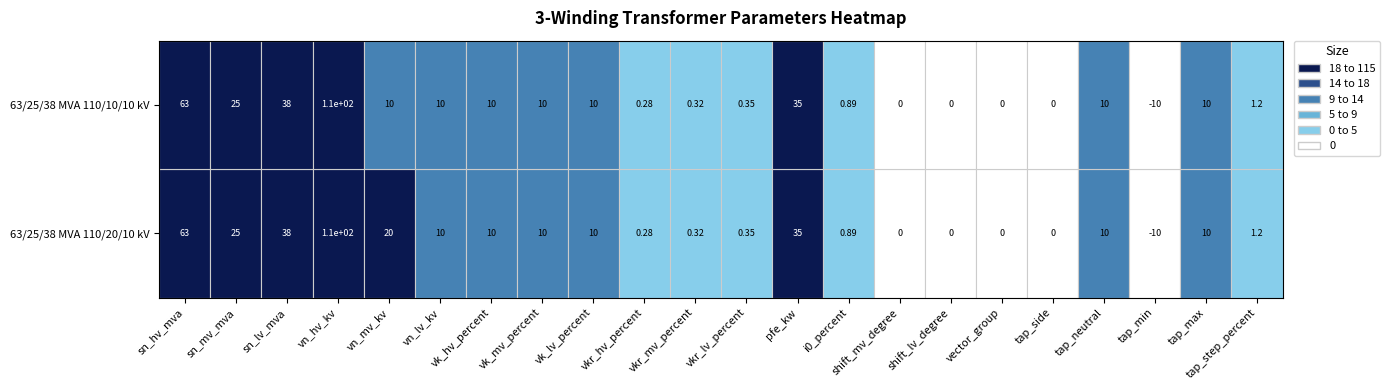

The 63/25/38 MVA 110/10/10 kV series shows 1.6 at 21. True or false?

False